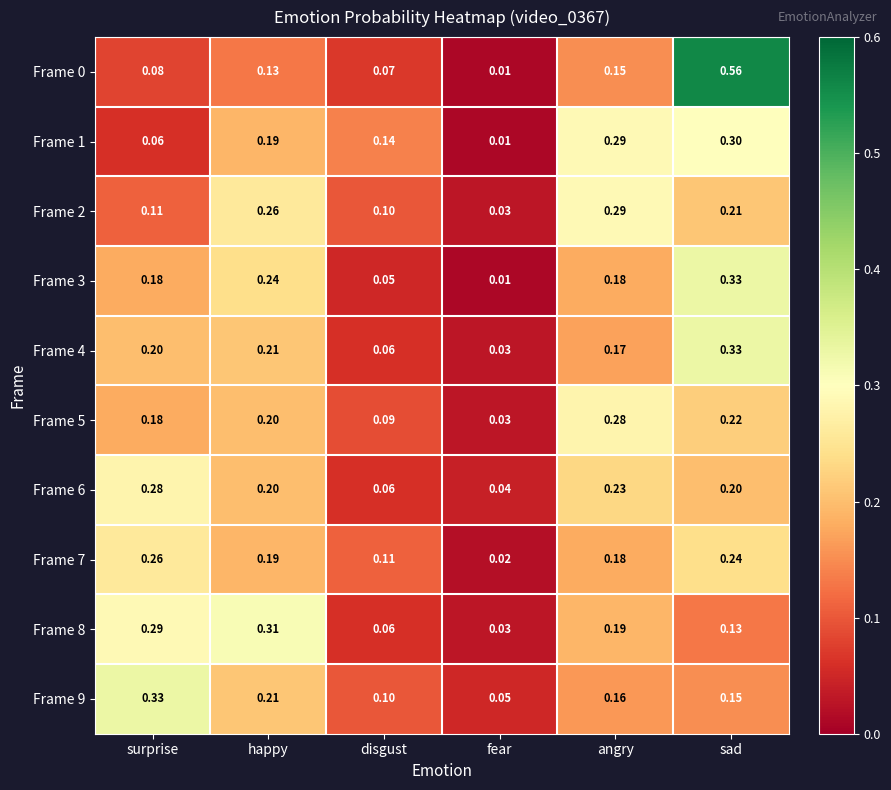

List the labels in order of Frame 4 value, largest first.

sad, happy, surprise, angry, disgust, fear